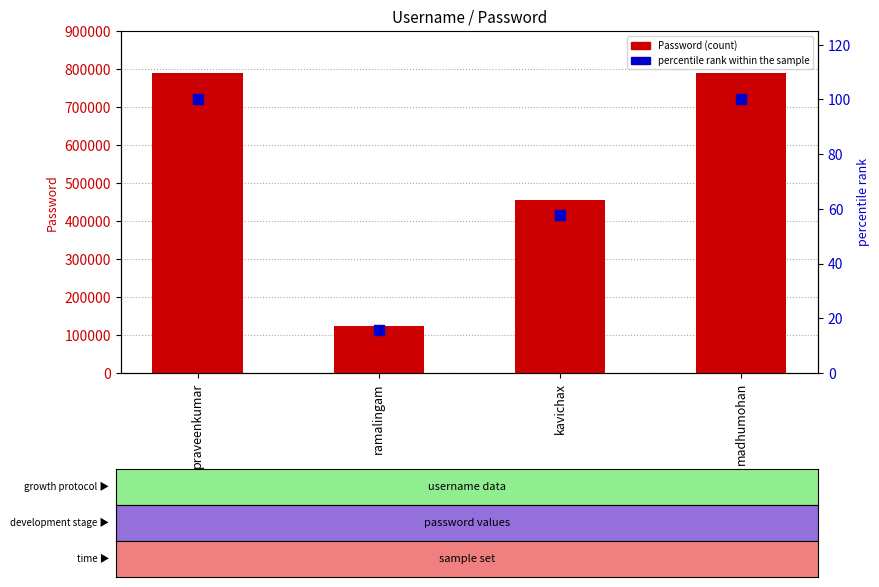

Is the value of Password at ramalingam greater than the value of percentile rank within the sample at ramalingam?

Yes